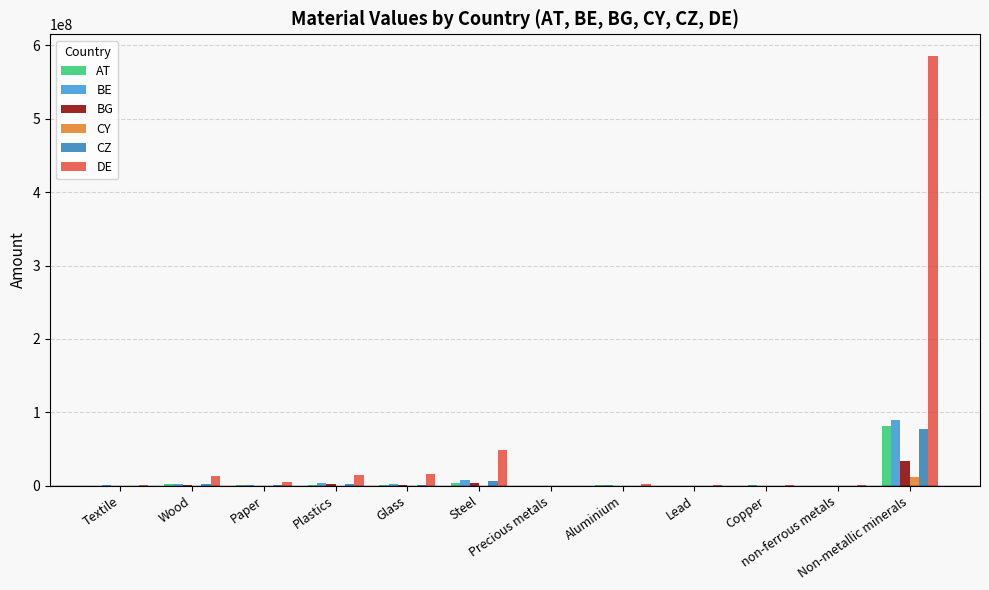

Which series has the largest total across all categories?

DE